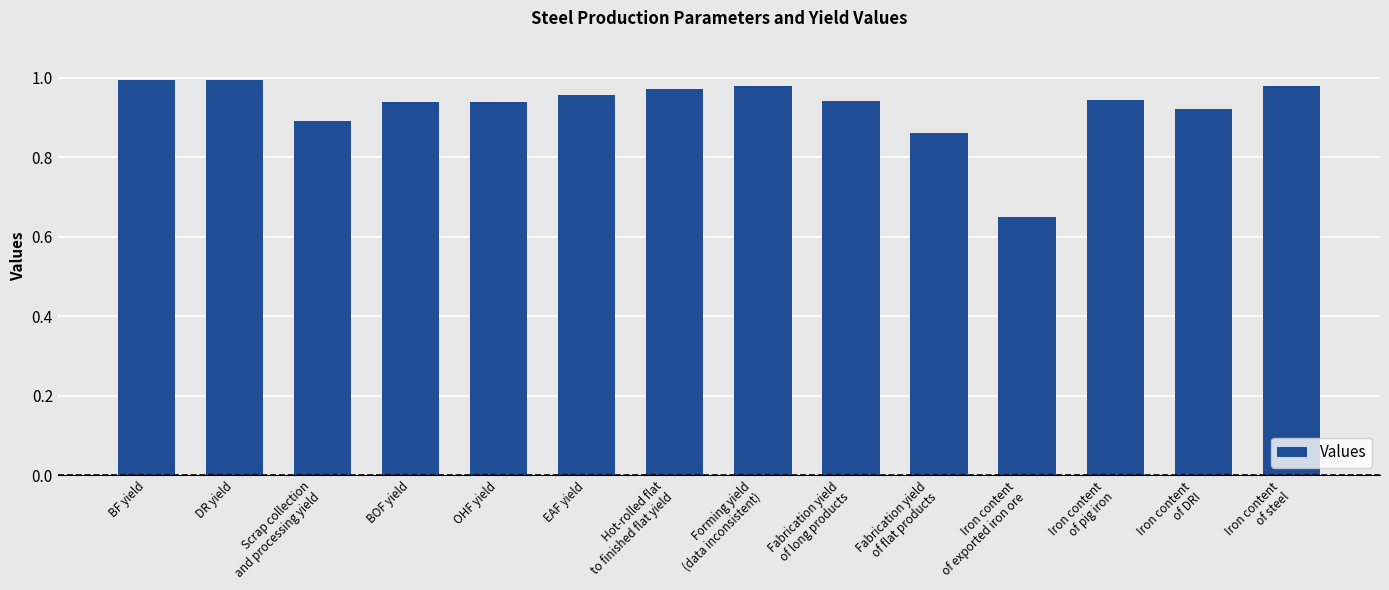

Where is the data nearest to the value 0?

Iron content
of exported iron ore